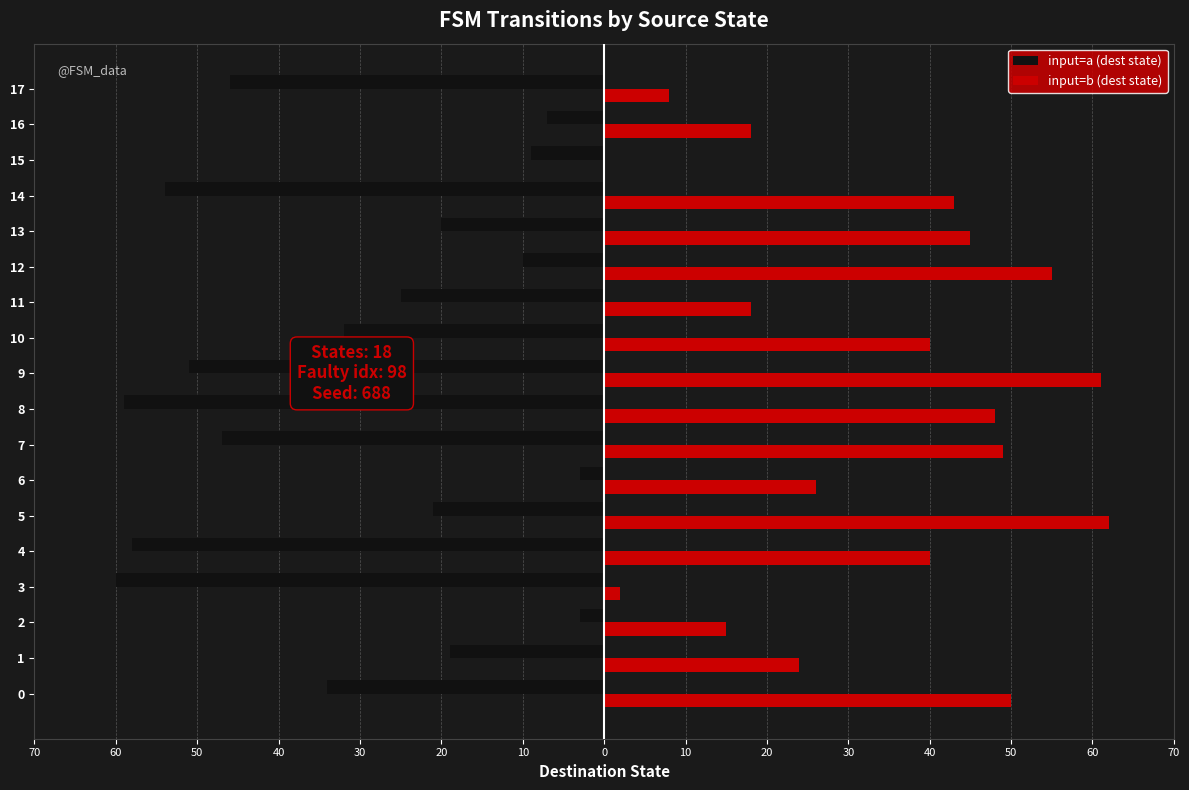

What are all the series names shown in the legend?

input=a (dest state), input=b (dest state)